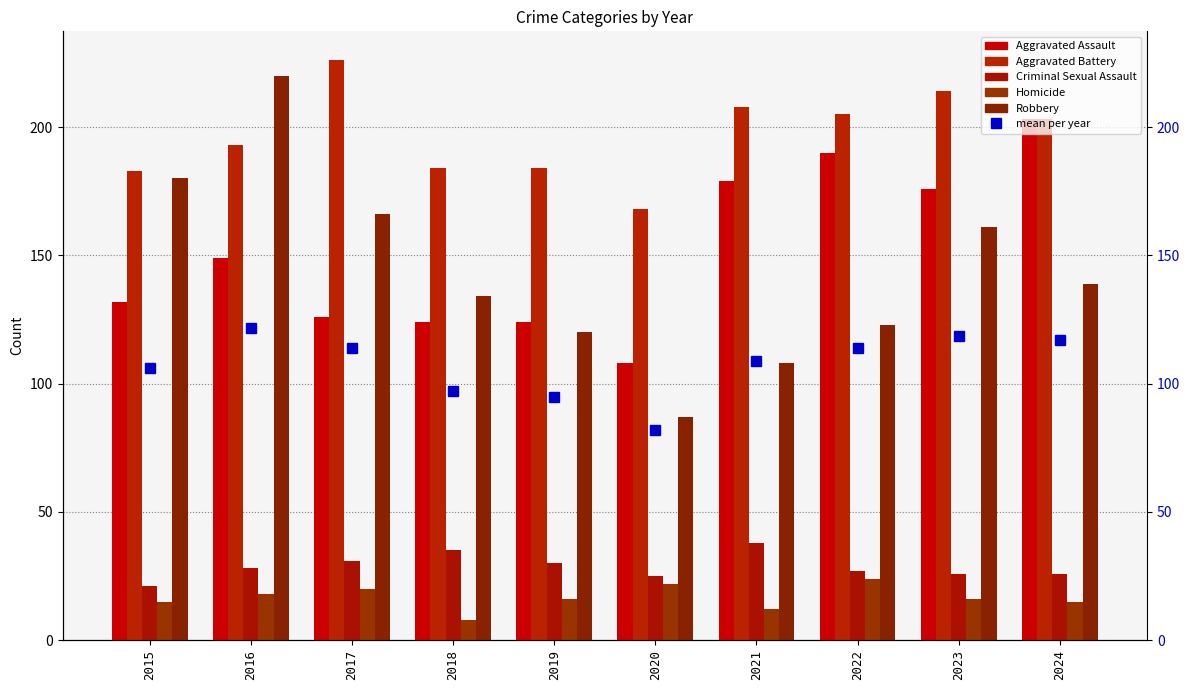

The value of mean per year at 2024 is 117.2. True or false?

True